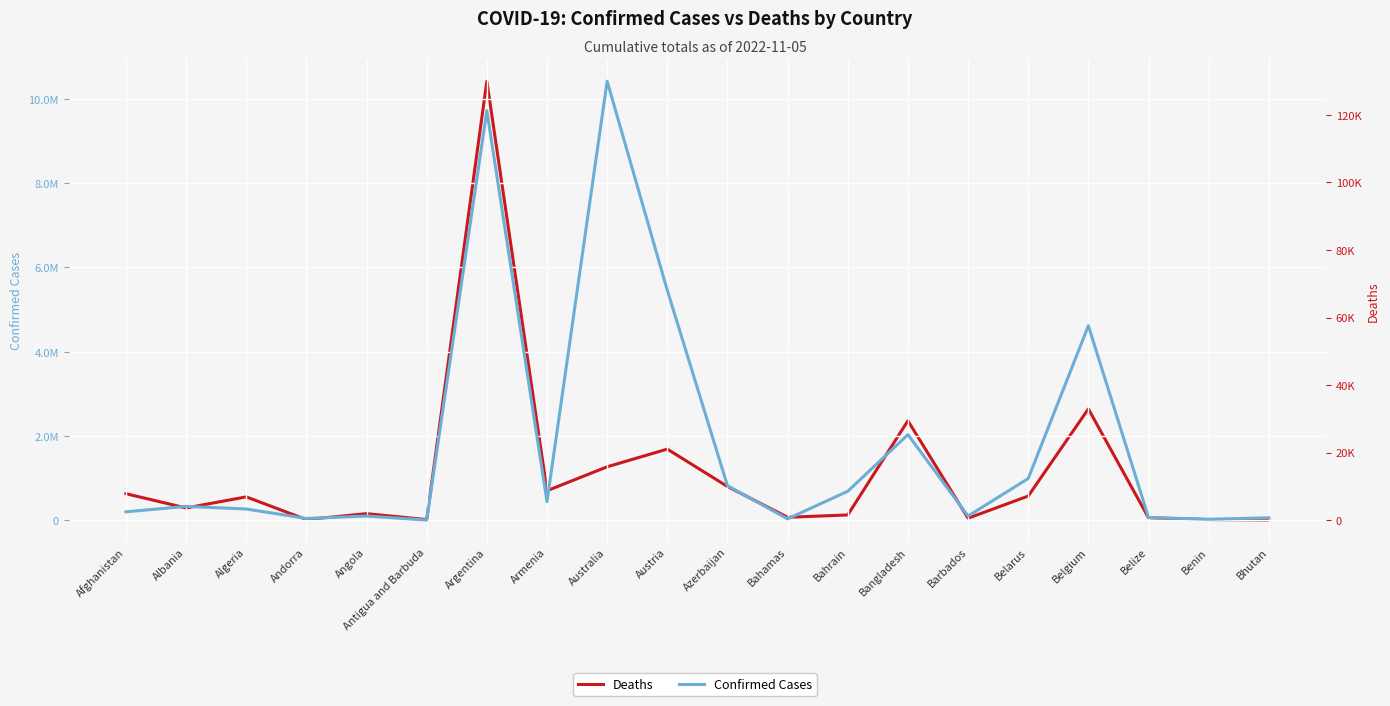

True or false: Confirmed Cases and Deaths intersect in this chart.

False